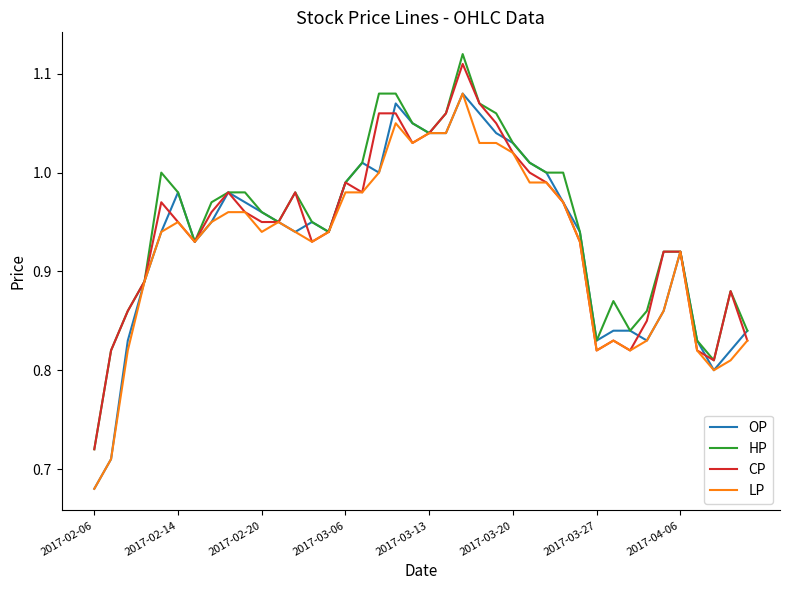

What is the maximum value for LP?

1.1